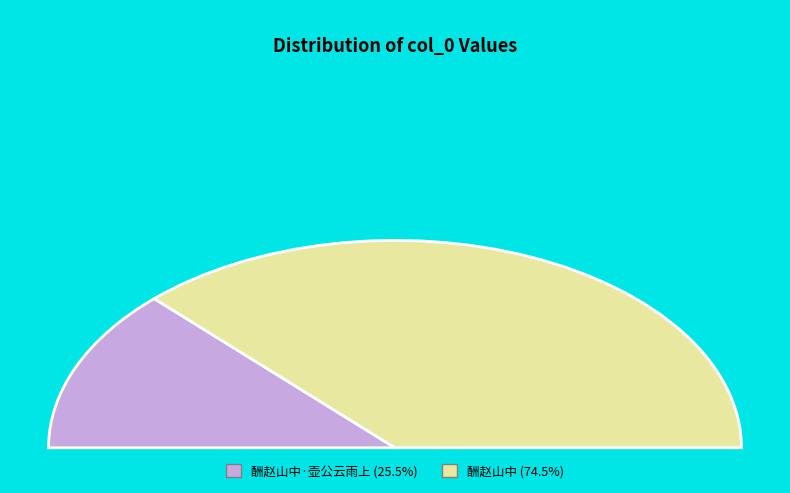

Does any single category account for the majority?

Yes